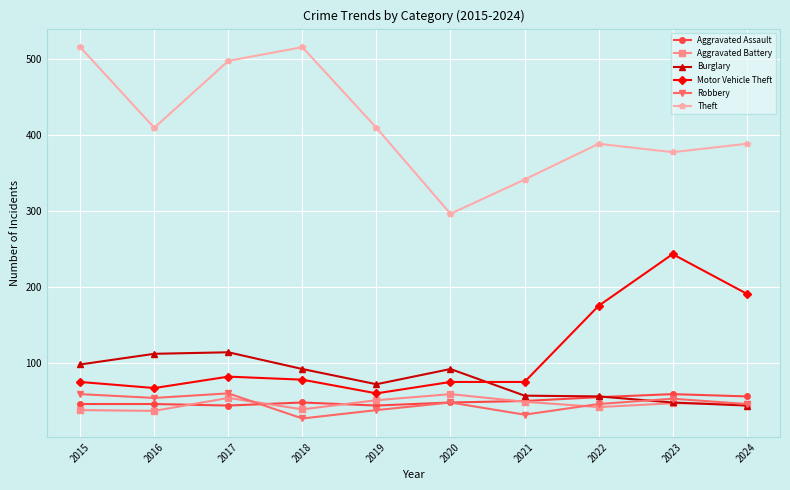

True or false: Aggravated Assault has more than 0 interior local peaks.

True